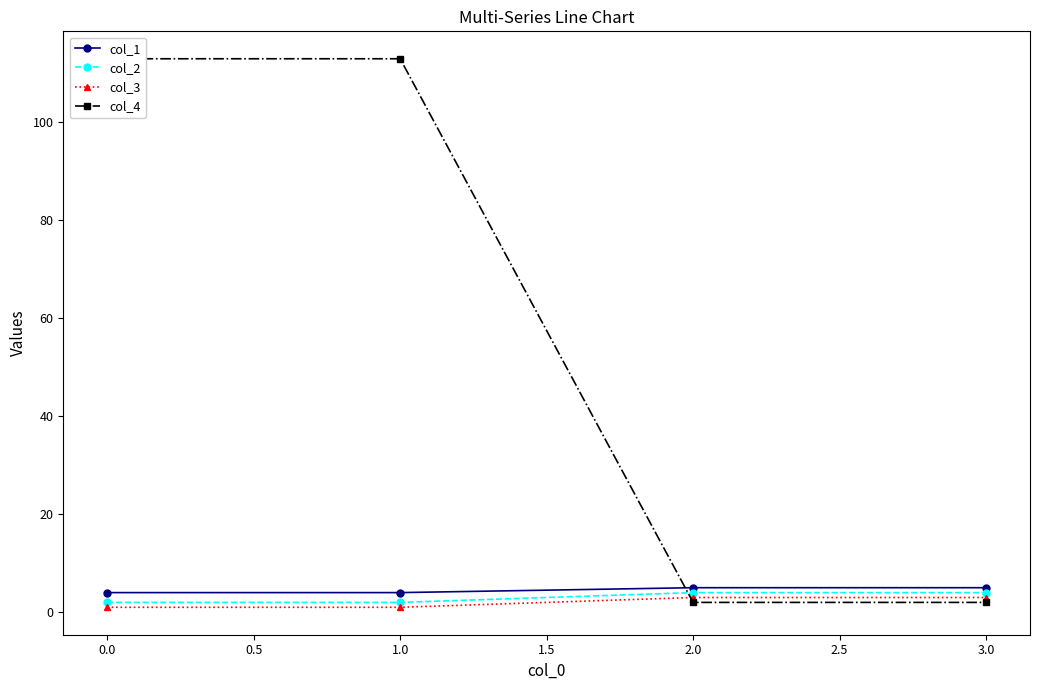

True or false: col_1 and col_3 intersect in this chart.

False